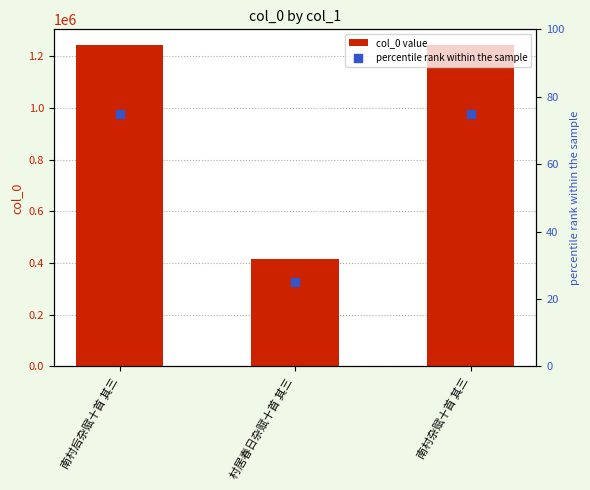

Which series has the largest total across all categories?

col_0 value